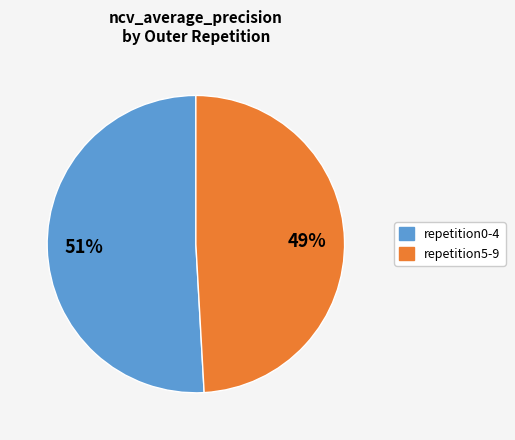

To the nearest percent, what is the average slice percentage?

50%